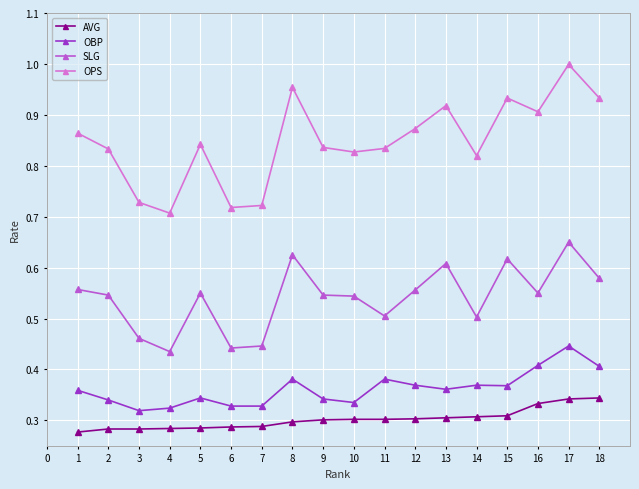

List the series in order of their peak value, lowest first.

AVG, OBP, SLG, OPS